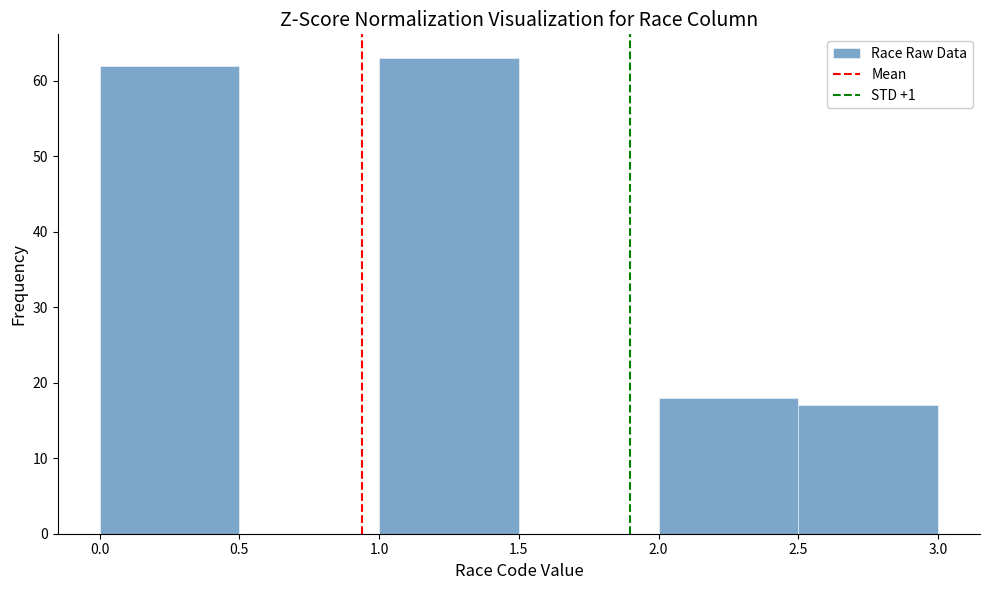

Over which range of the x-axis is the bar tallest?

1.0 to 1.5